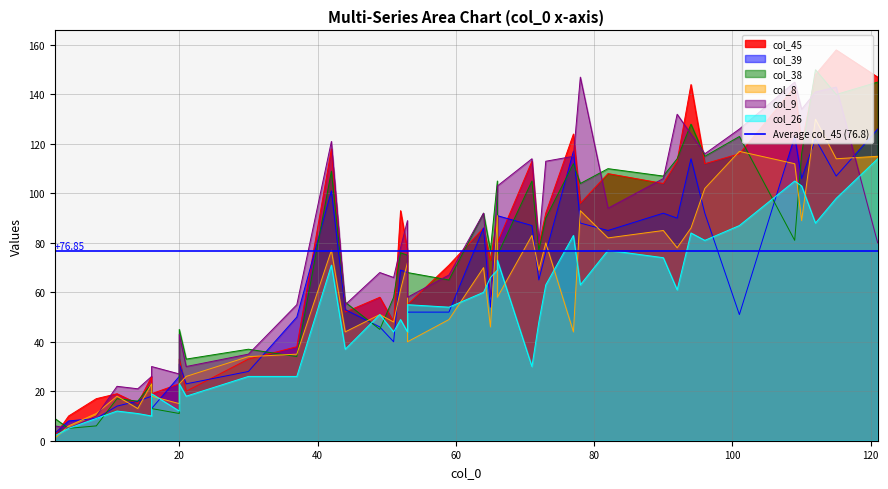

How many values in the col_26 series are below 55?

20